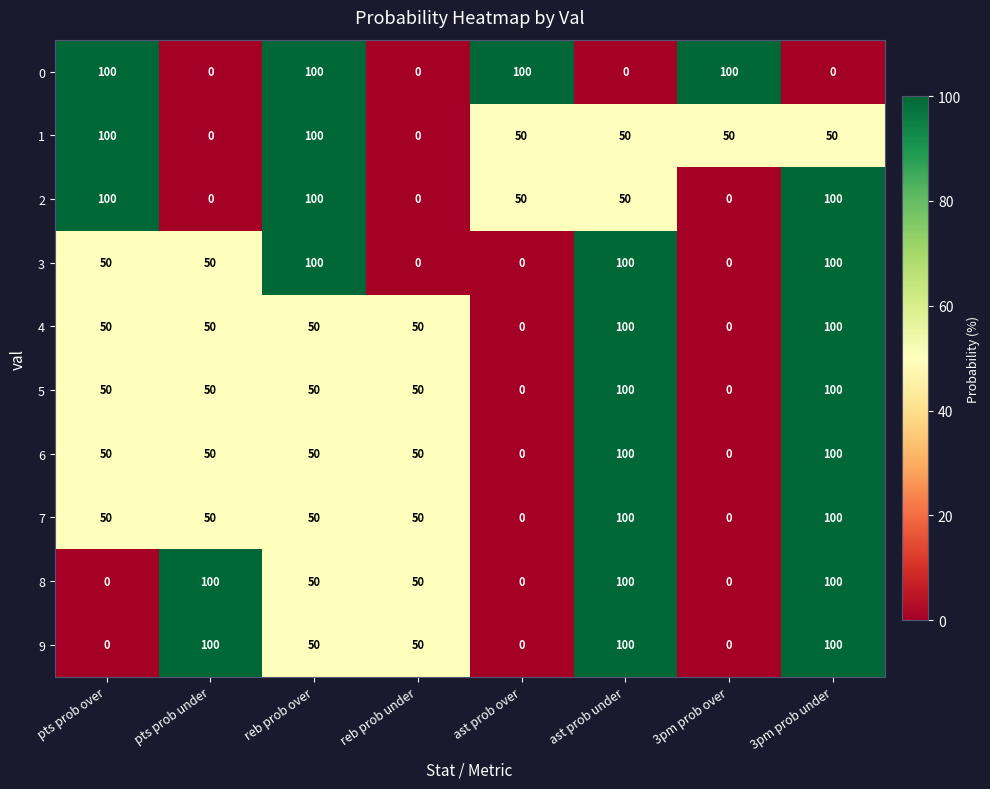

How many 3 values are between 0 and 100?

8